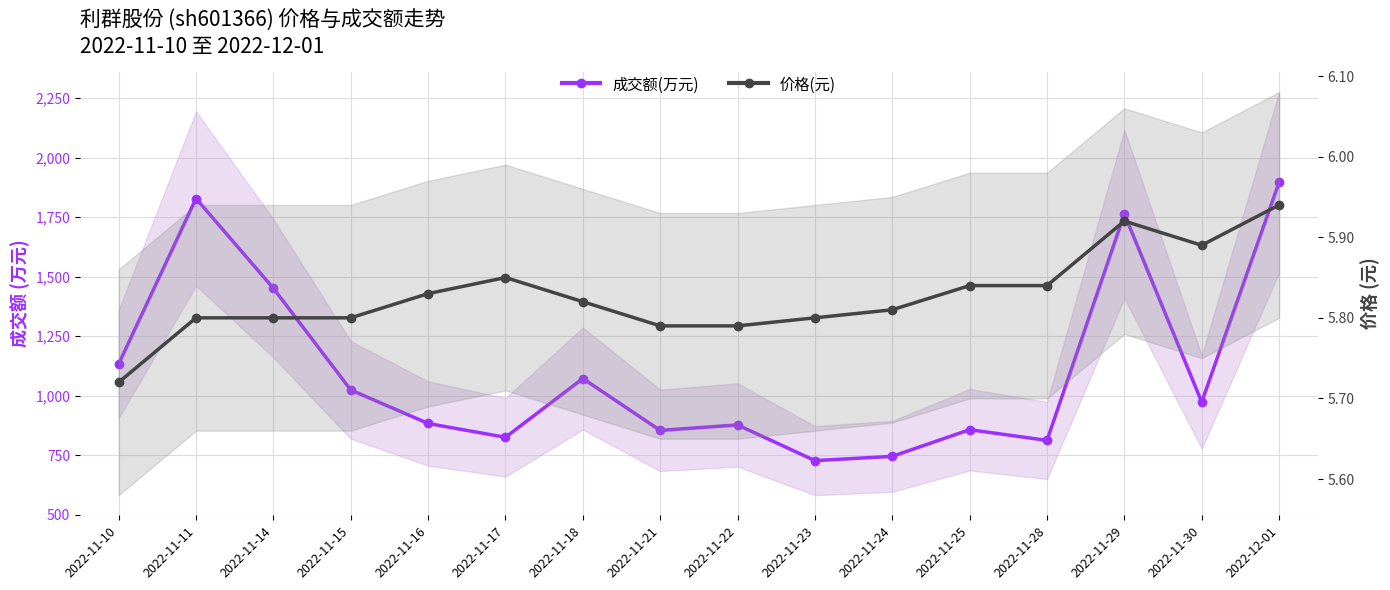

Rank the series at 2022-11-16 from lowest to highest value.

价格(元), 成交额(万元)